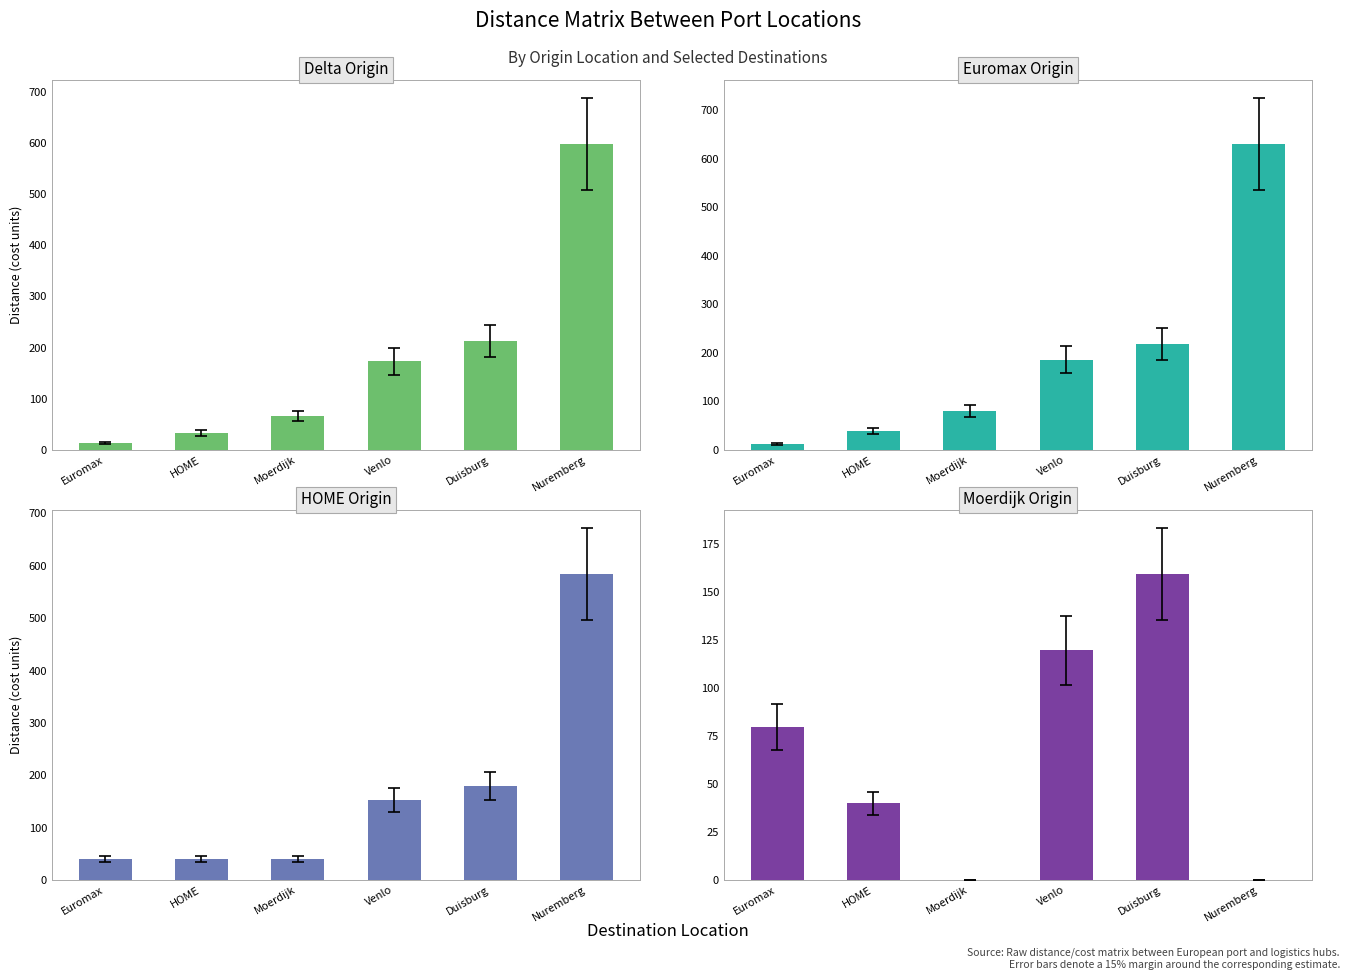

How many values in the HOME series are below 152?

3